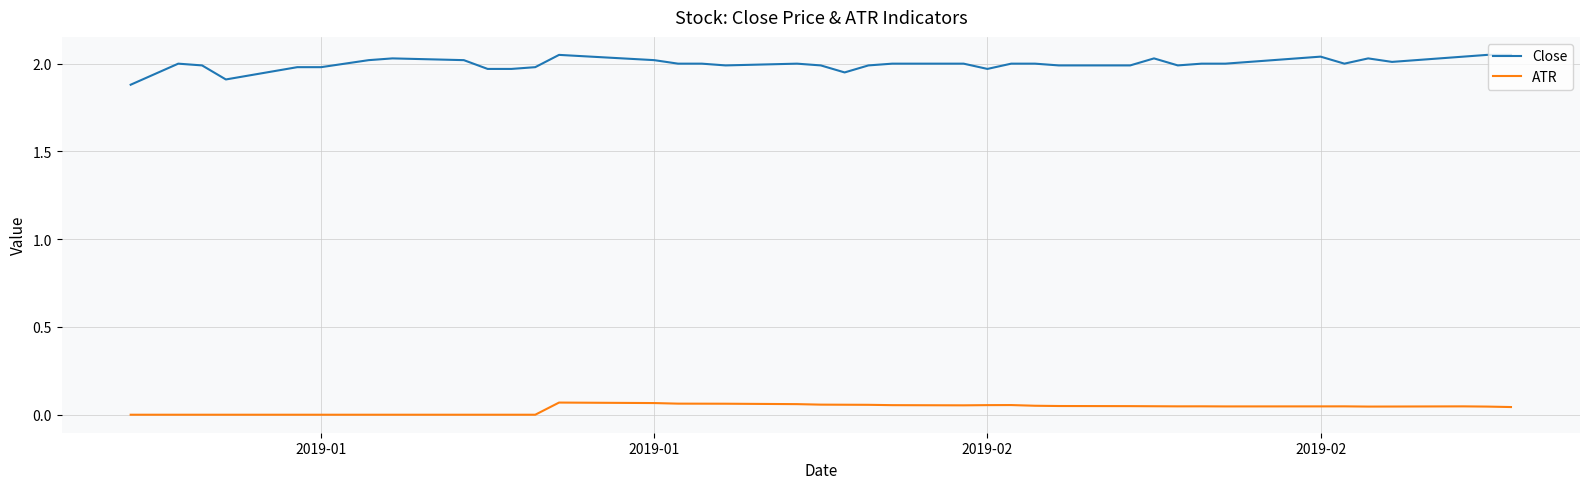

True or false: ATR has more than 0 interior local peaks.

True